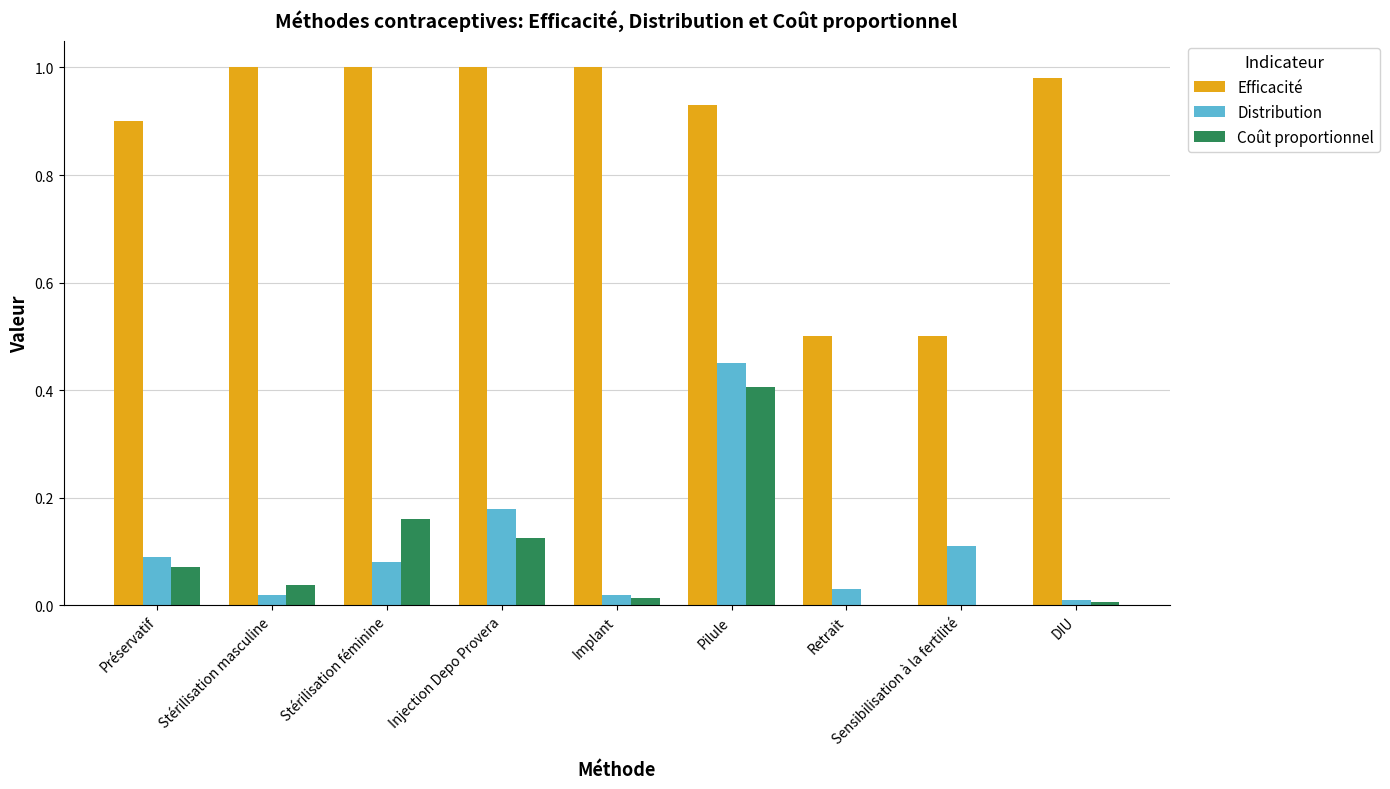

What is the total value across all series at Préservatif?

1.1